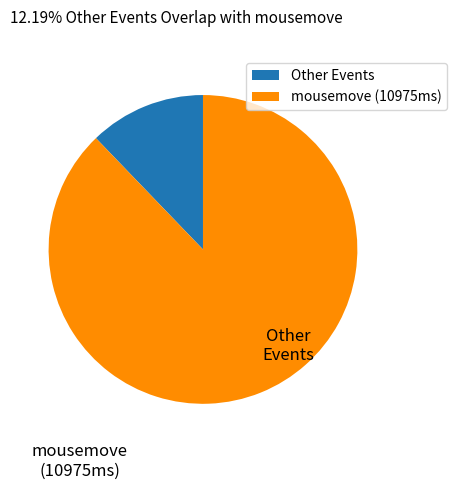

What is the largest slice in the pie chart?

mousemove_10975